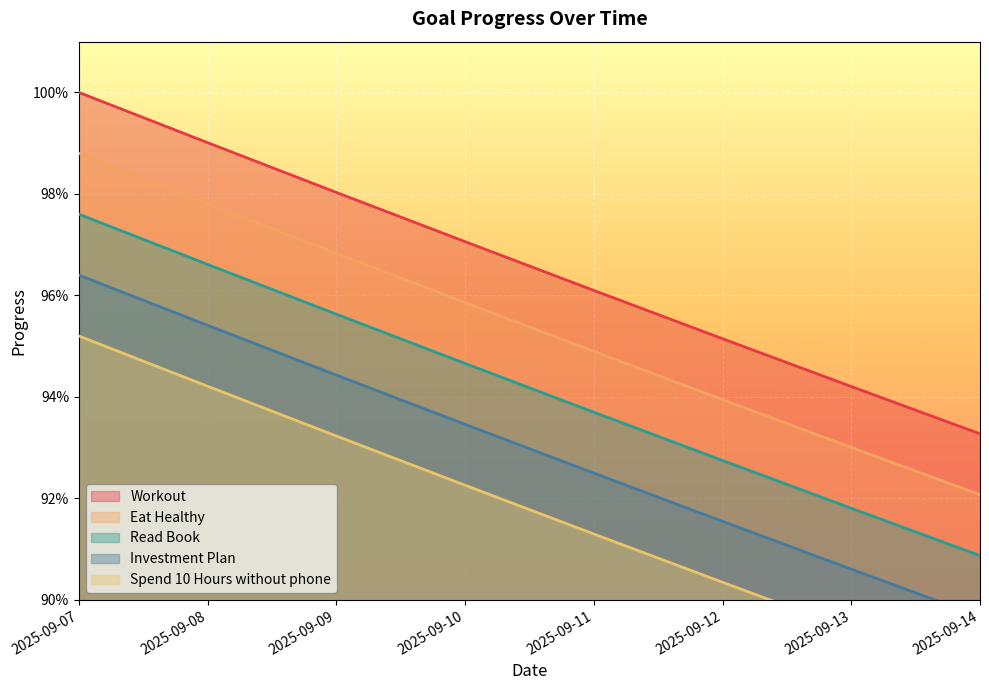

The Spend 10 Hours without phone series shows 0.9 at 2025-09-09. True or false?

True